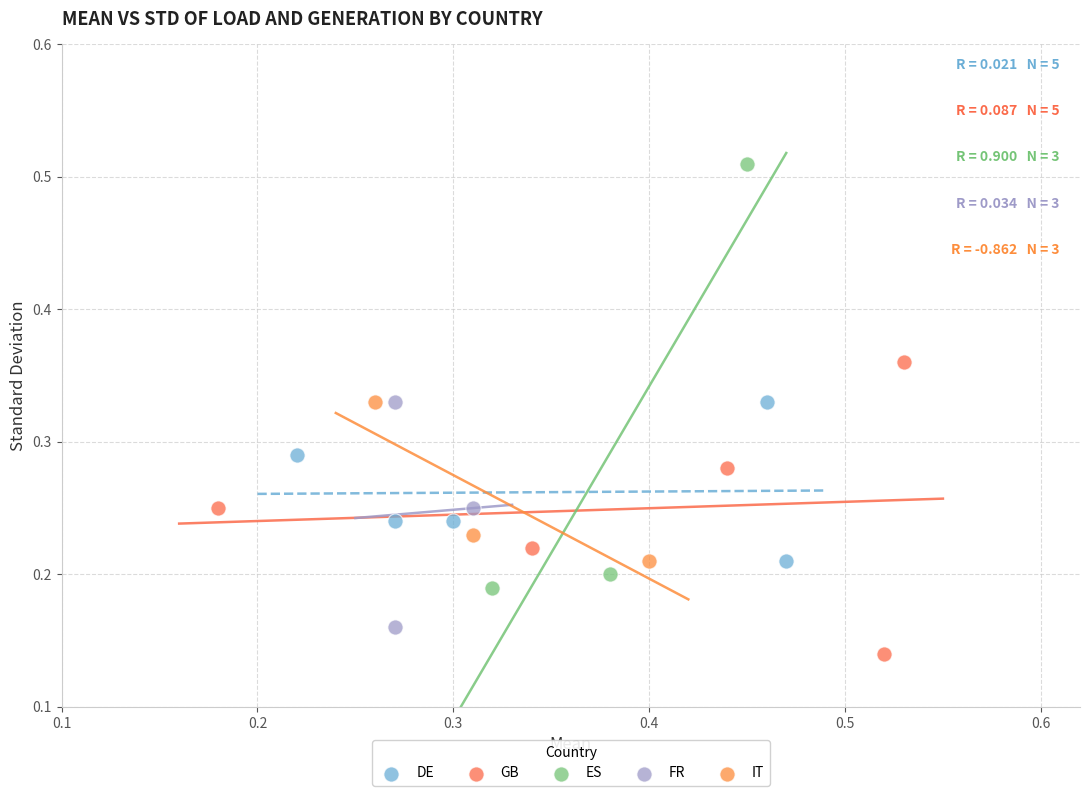

Which series reaches the minimum Y coordinate?

GB